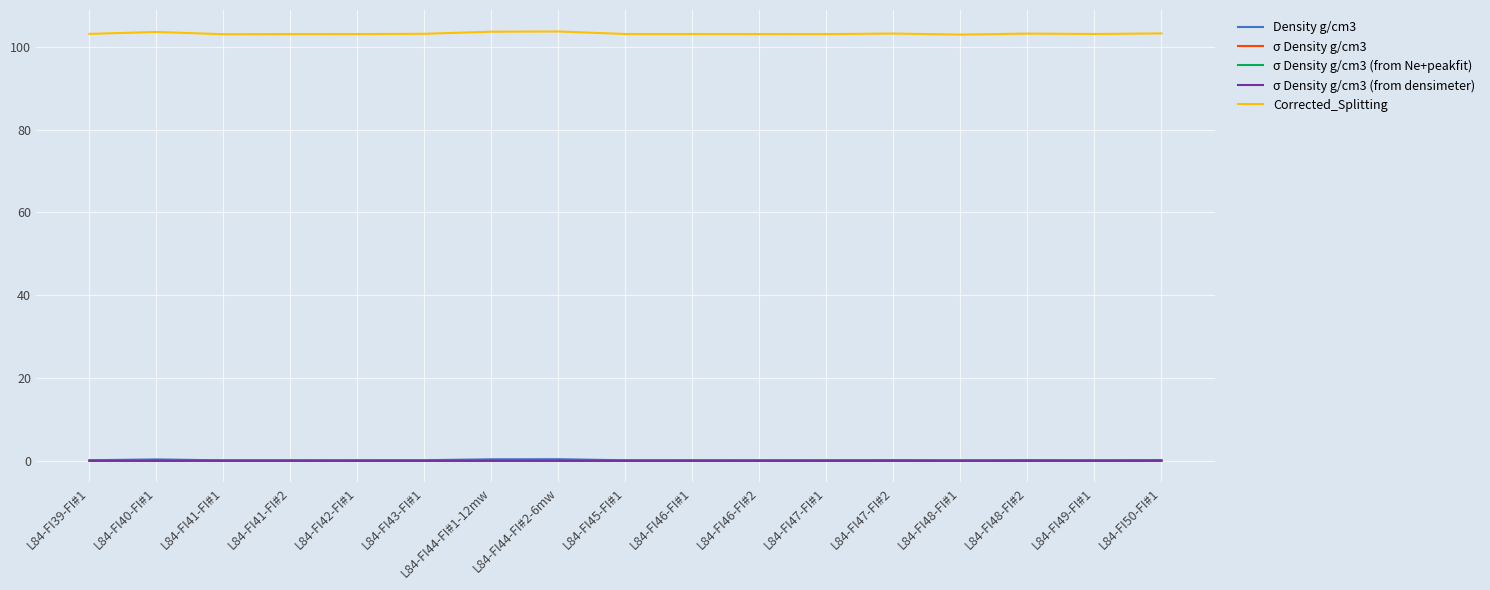

Which series has the largest total across all categories?

Corrected_Splitting